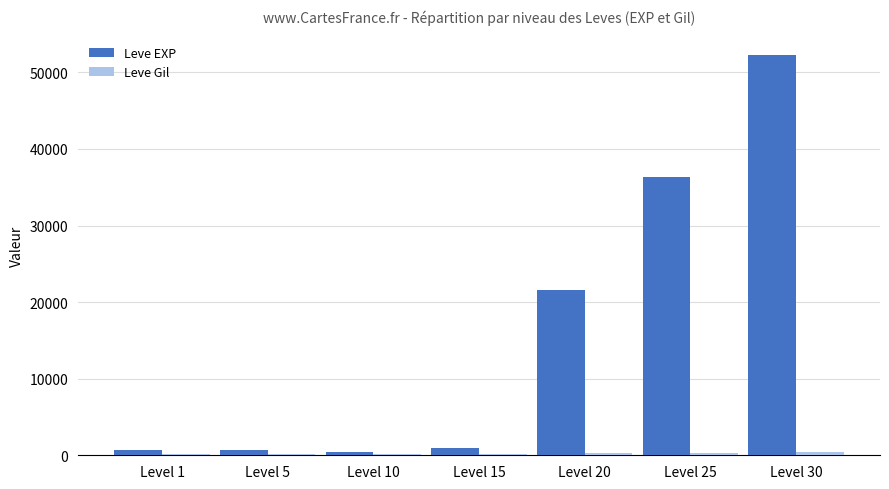

Are the bars horizontal?

No